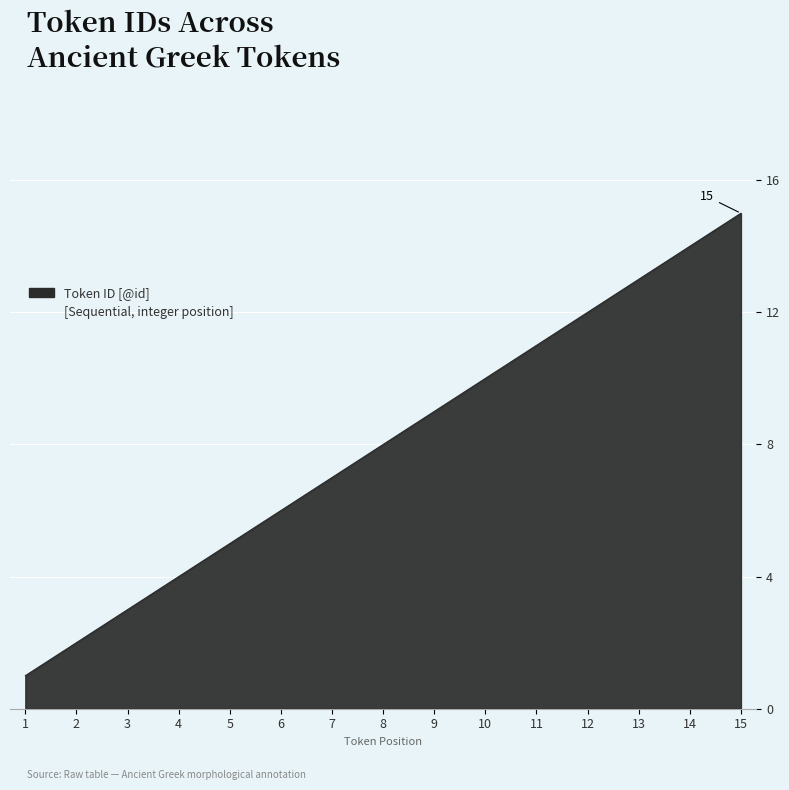

True or false: there are more than 0 points higher than both neighbors.

False